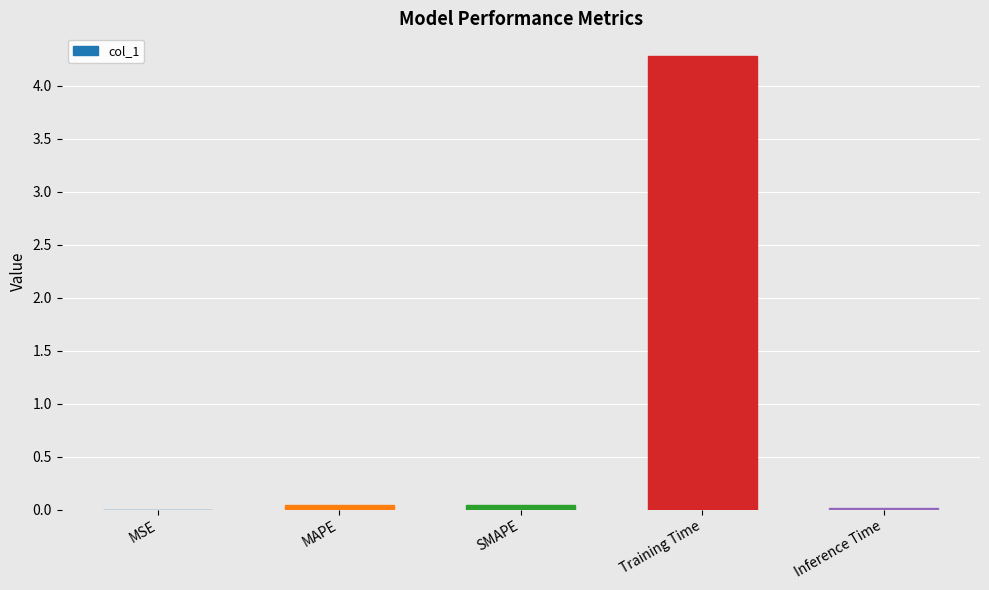

Is it true that the value at Training Time is 4.3?

True